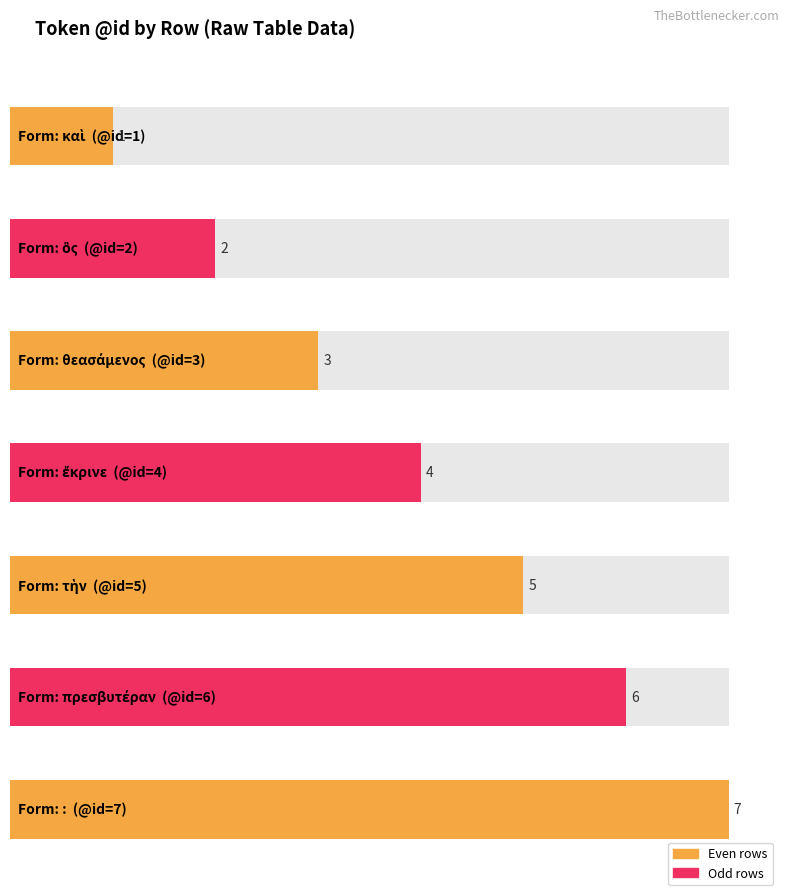

What is the maximum value shown in the chart?

7